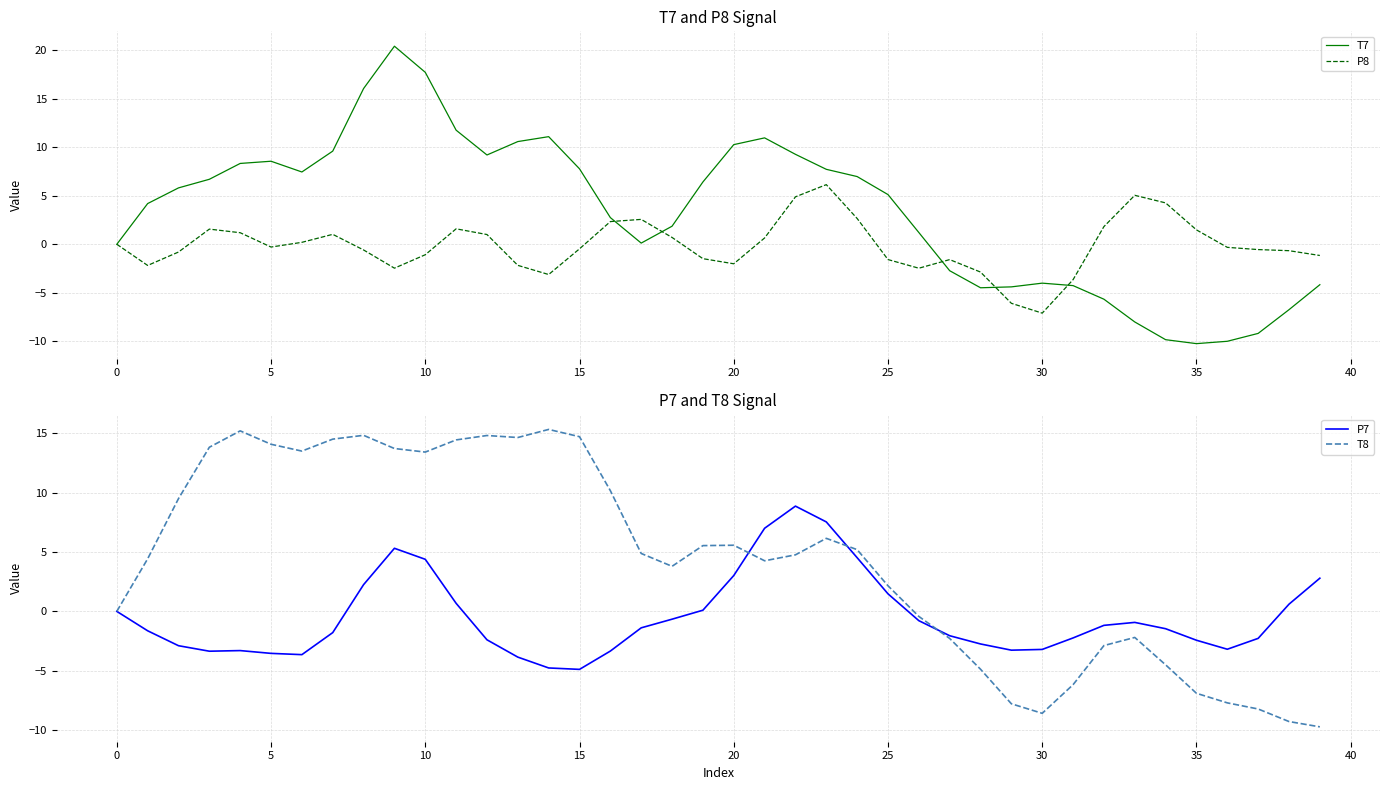

Does the chart display data point markers on the line(s)?

No